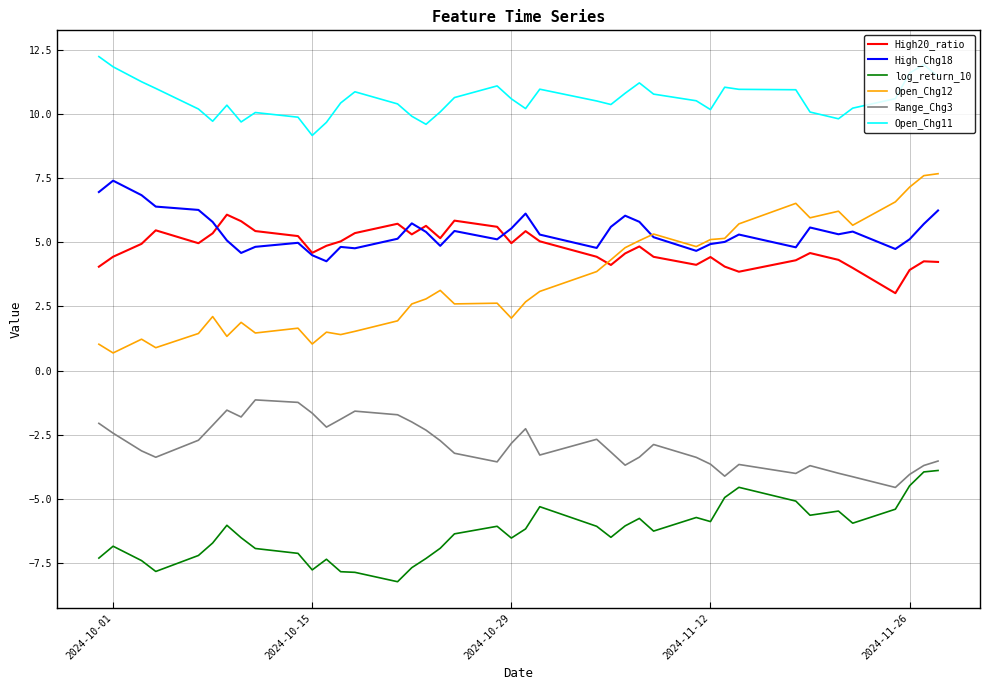

At how many categories does at least one series exceed 6?

40